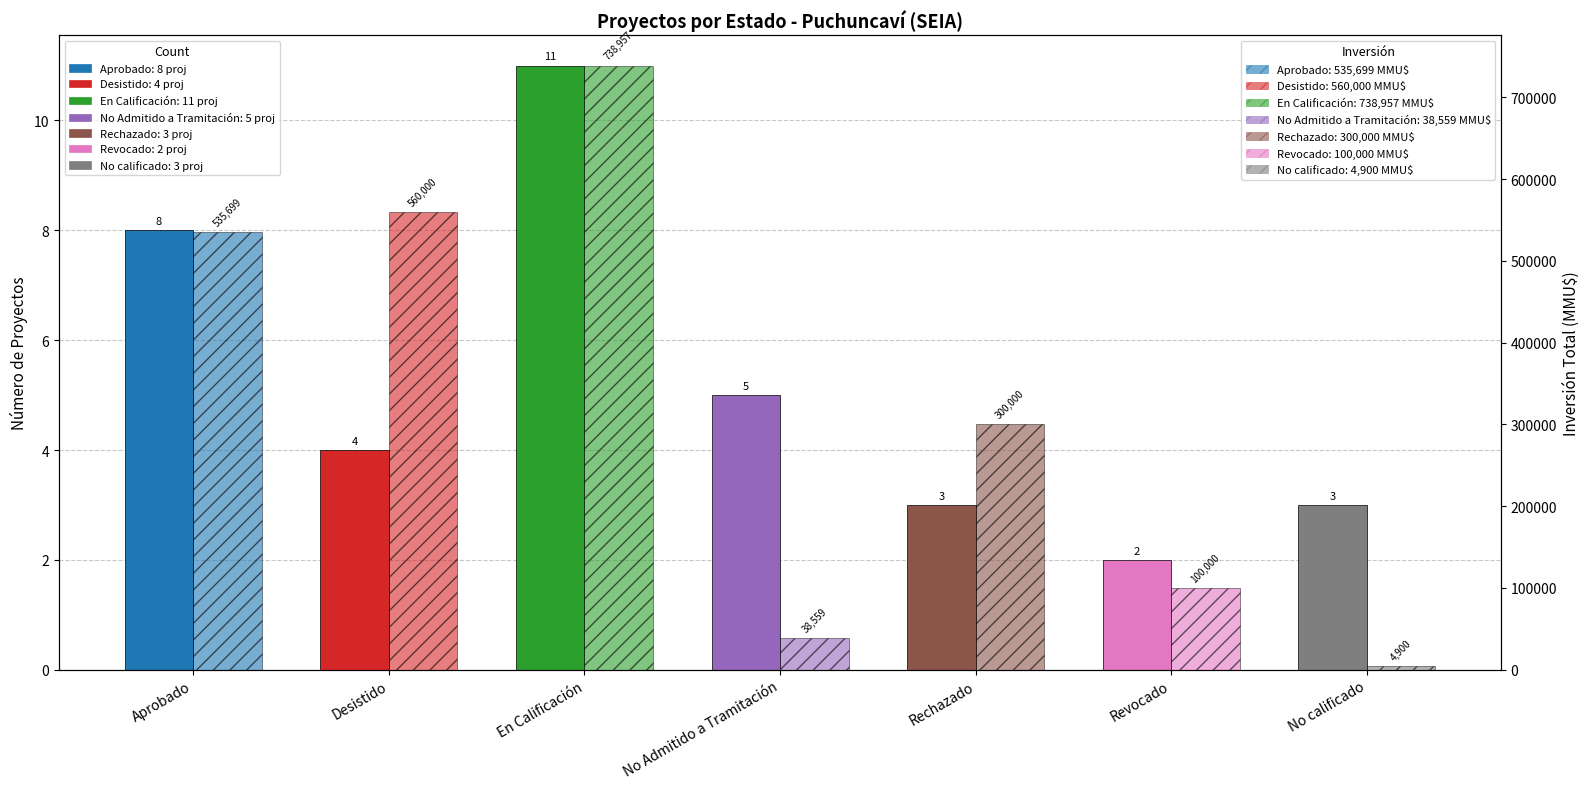

At which label does Inversión Total (MMU$) reach its minimum?

No calificado